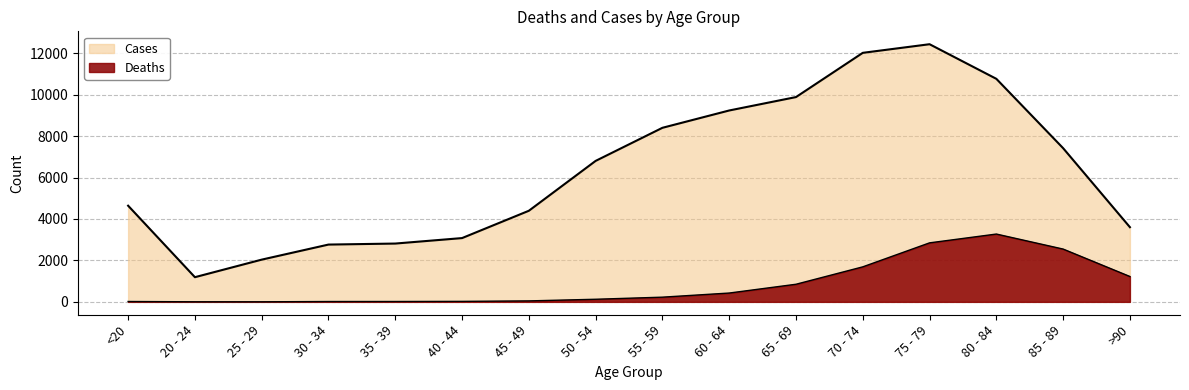

Where is the first local maximum for Deaths?

80 - 84